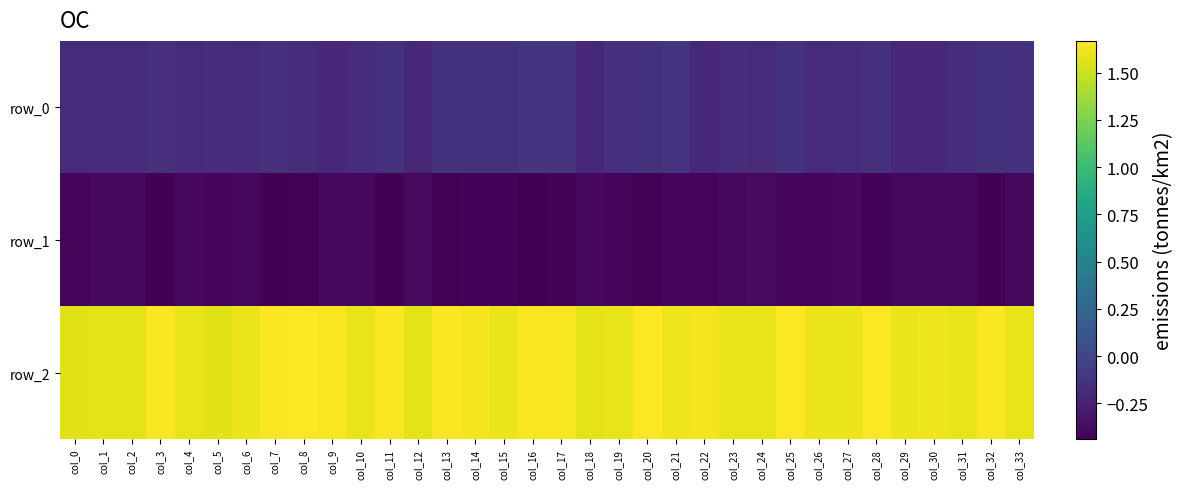

The value of row_2 at col_28 is 2.6. True or false?

False